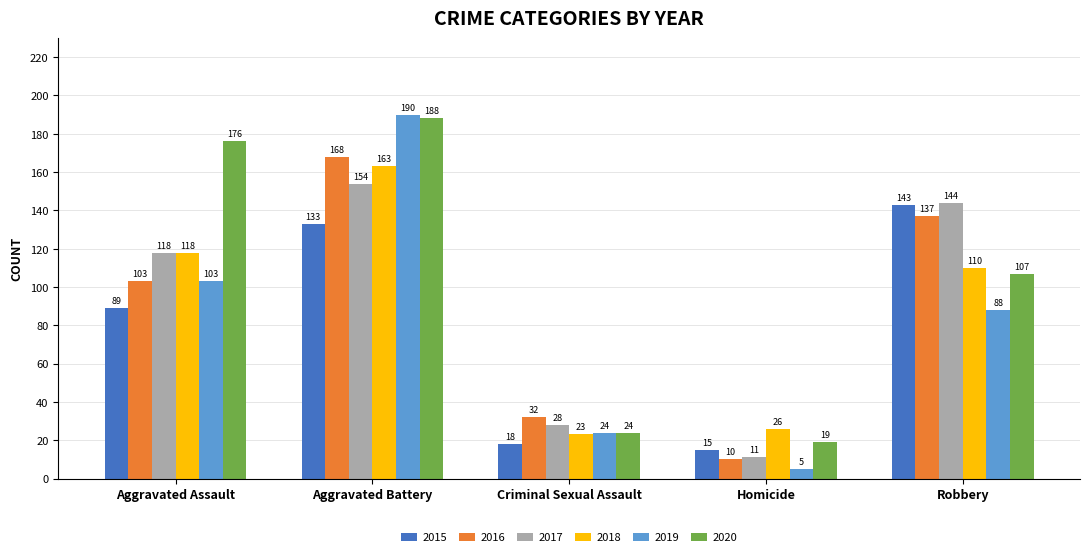

Reading left to right, list all the values displayed in this chart.

2015: Aggravated Assault=89	Aggravated Battery=133	Criminal Sexual Assault=18	Homicide=15	Robbery=143
2016: Aggravated Assault=103	Aggravated Battery=168	Criminal Sexual Assault=32	Homicide=10	Robbery=137
2017: Aggravated Assault=118	Aggravated Battery=154	Criminal Sexual Assault=28	Homicide=11	Robbery=144
2018: Aggravated Assault=118	Aggravated Battery=163	Criminal Sexual Assault=23	Homicide=26	Robbery=110
2019: Aggravated Assault=103	Aggravated Battery=190	Criminal Sexual Assault=24	Homicide=5	Robbery=88
2020: Aggravated Assault=176	Aggravated Battery=188	Criminal Sexual Assault=24	Homicide=19	Robbery=107